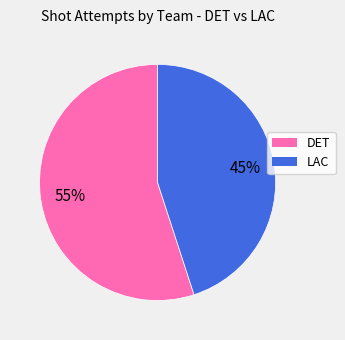

To the nearest percent, what percentage of the pie is DET?

55%